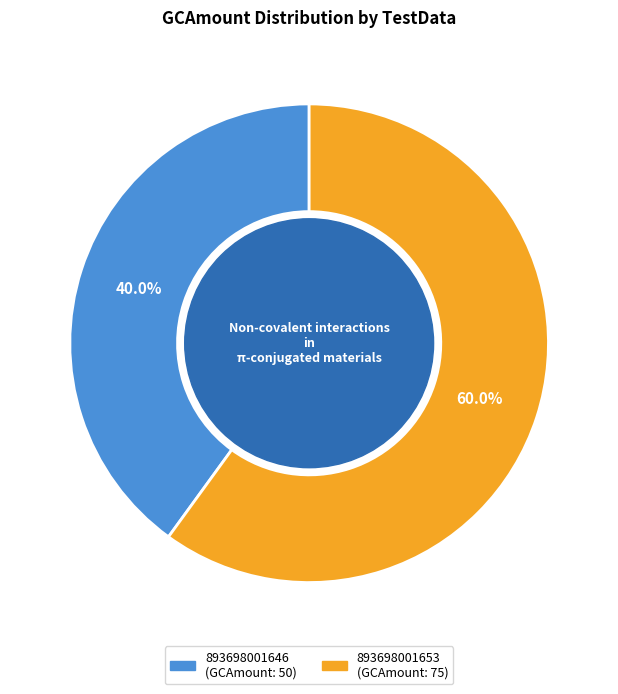

To the nearest percent, what percentage of the pie is 893698001646?

40%